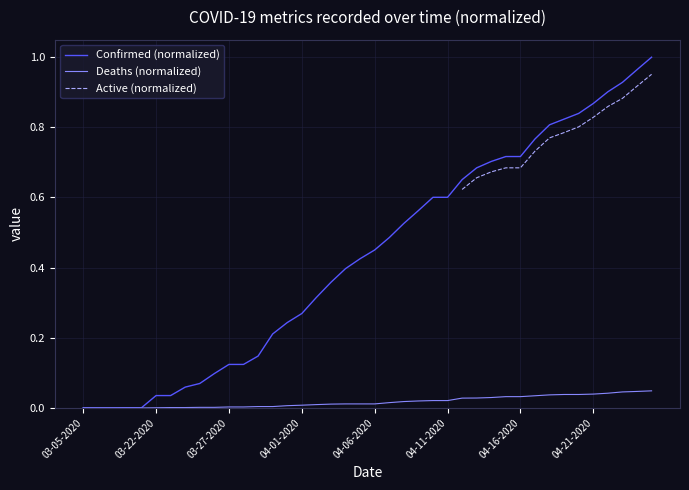

Is it true that Deaths equals 0.1 at 04-16-2020?

False